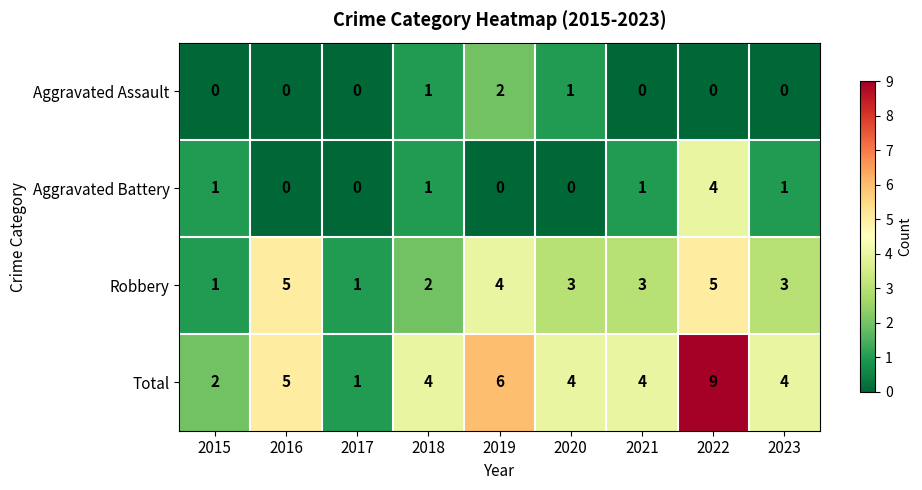

What is the maximum value for Robbery?

5